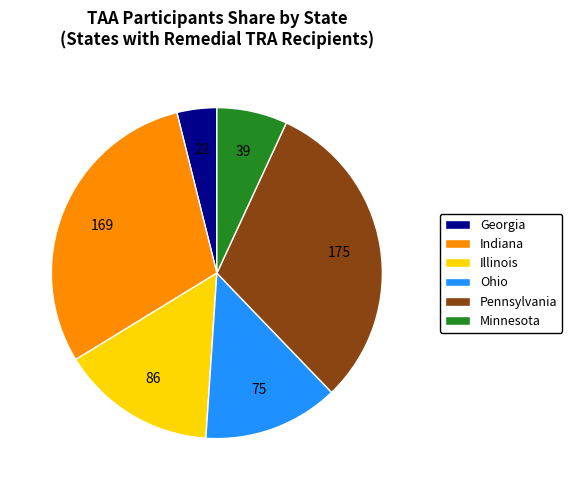

How many slices are in this pie chart?

6